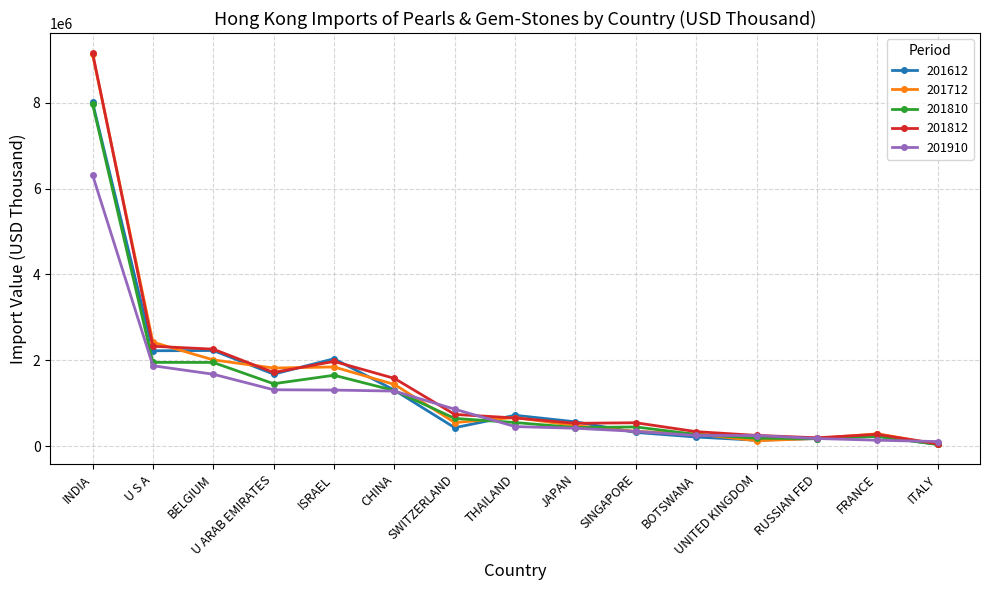

True or false: 201712 has a value of 1846020.9 at ISRAEL.

True